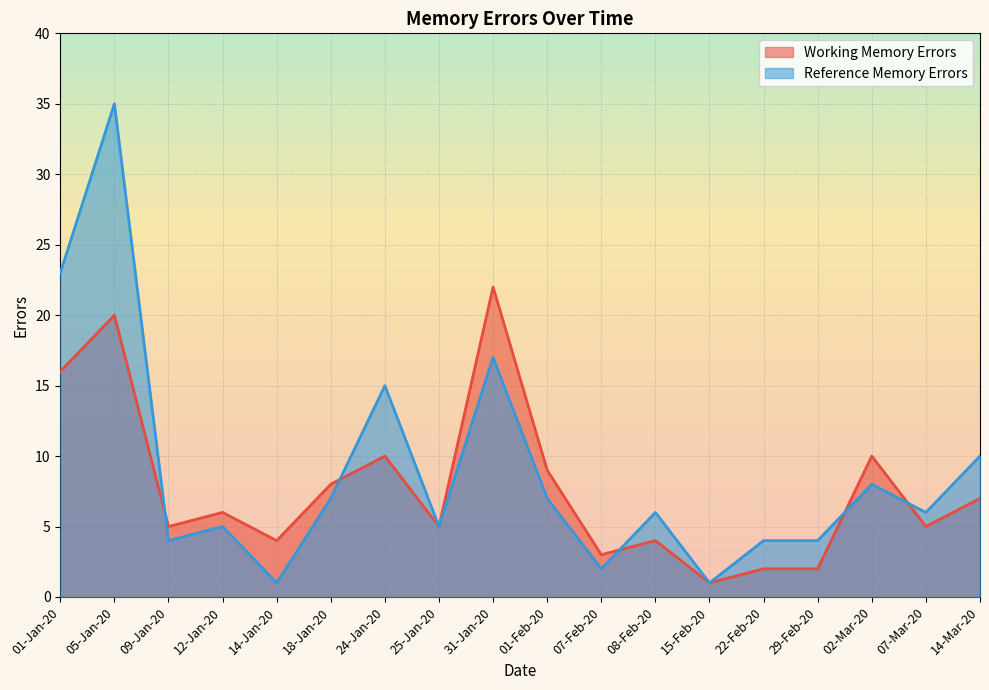

In Working Memory Errors, how many points are lower than both neighbors (excluding endpoints)?

6